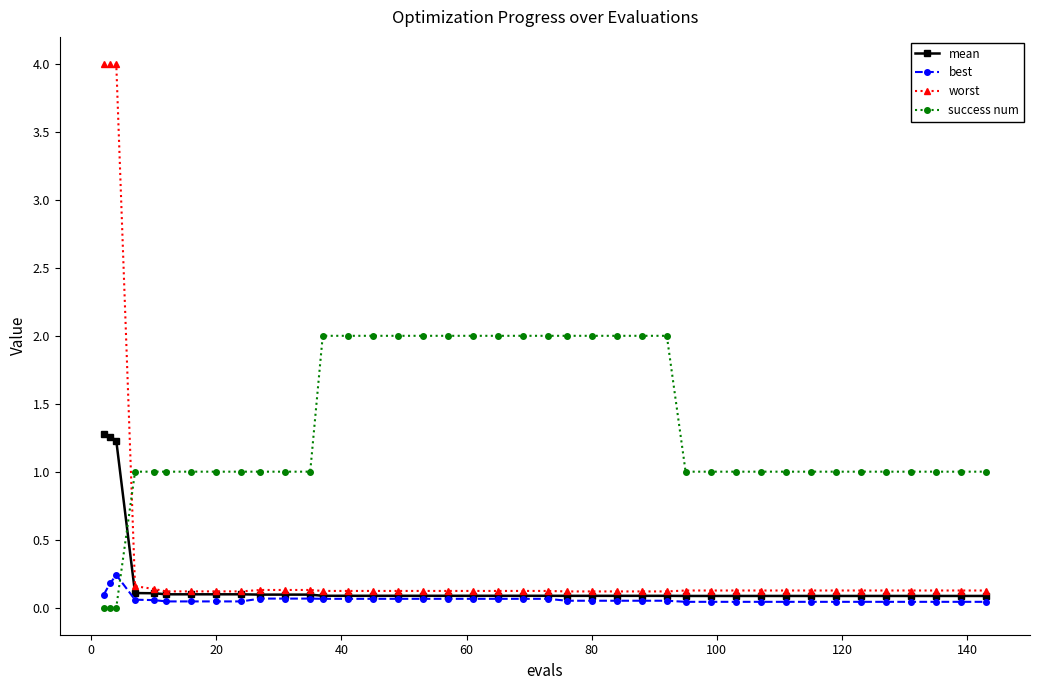

Which series has the largest total across all categories?

success num